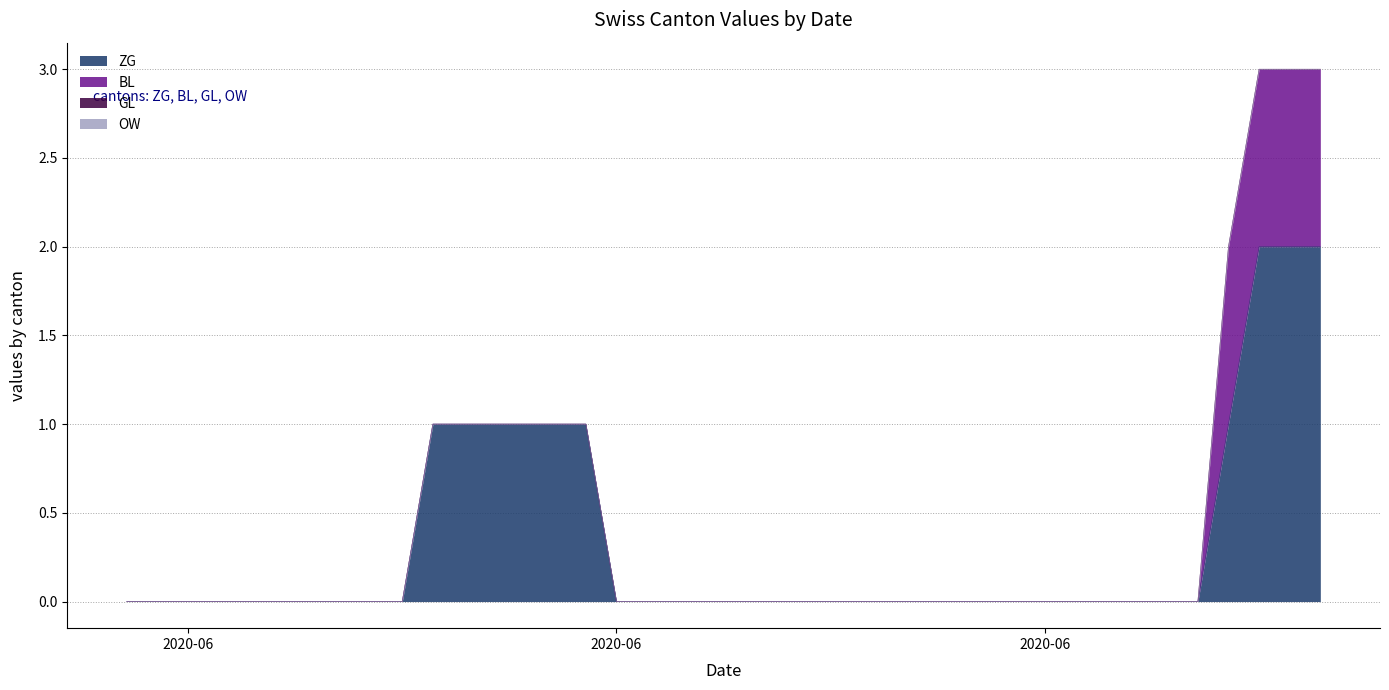

Rank the categories by OW value from lowest to highest.

2020-05-31, 2020-06-01, 2020-06-02, 2020-06-03, 2020-06-04, 2020-06-05, 2020-06-06, 2020-06-07, 2020-06-08, 2020-06-09, 2020-06-10, 2020-06-11, 2020-06-12, 2020-06-13, 2020-06-14, 2020-06-15, 2020-06-16, 2020-06-17, 2020-06-18, 2020-06-19, 2020-06-20, 2020-06-21, 2020-06-22, 2020-06-23, 2020-06-24, 2020-06-25, 2020-06-26, 2020-06-27, 2020-06-28, 2020-06-29, 2020-06-30, 2020-07-01, 2020-07-02, 2020-07-03, 2020-07-04, 2020-07-05, 2020-07-06, 2020-07-07, 2020-07-08, 2020-07-09